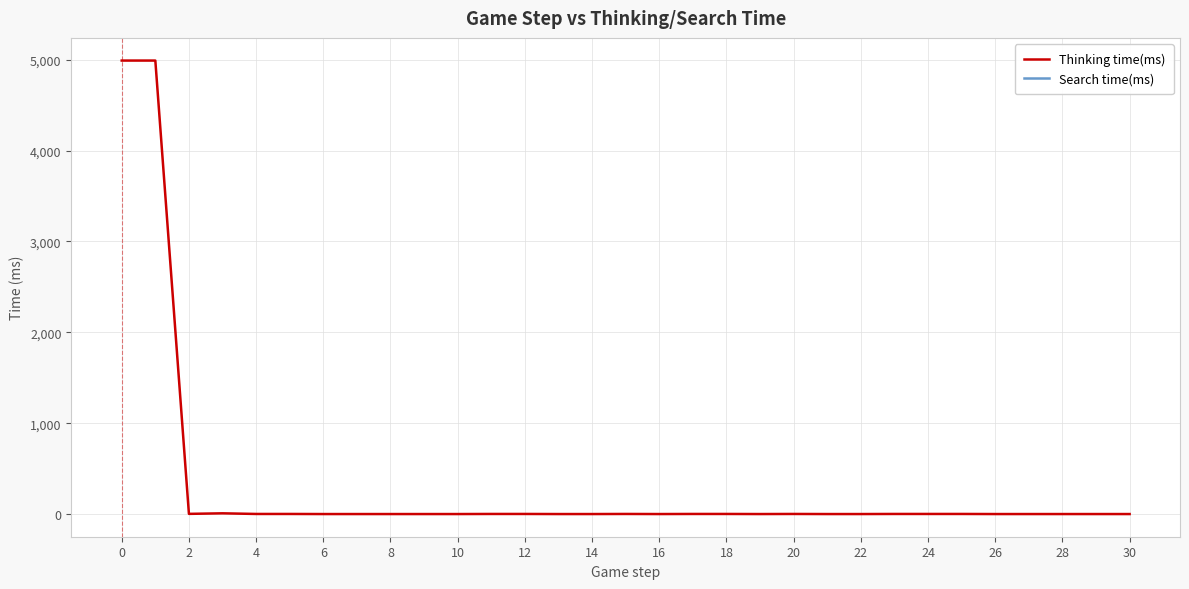

How many positive values does the Search time(ms) series have?

1